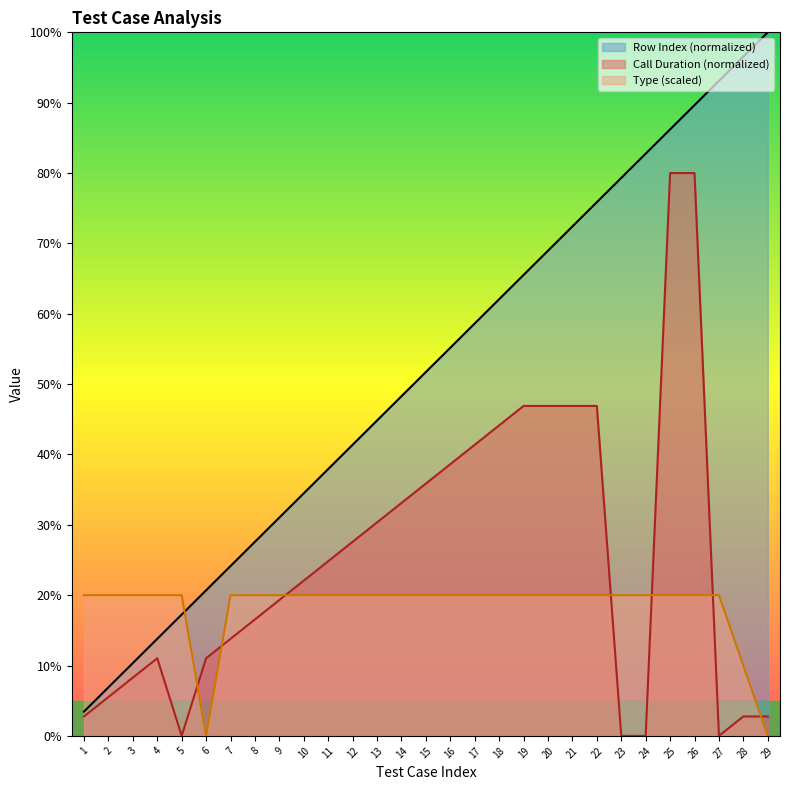

After their last crossing, which series has the higher values: Type or Row Index?

Row Index